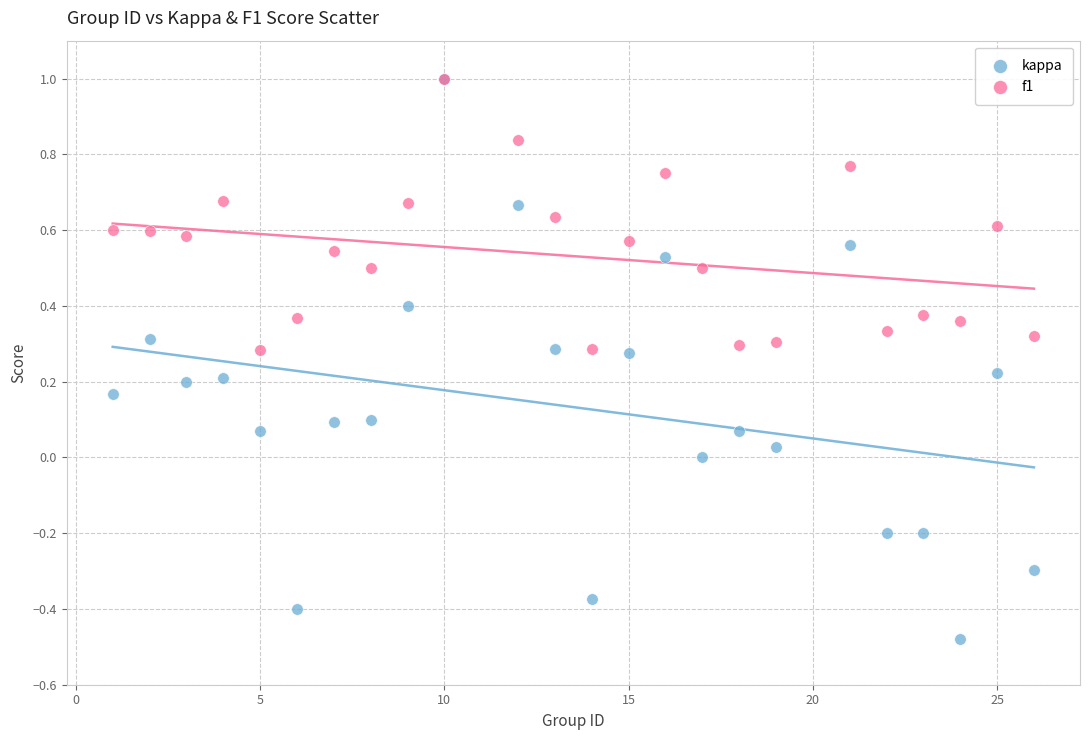

Which series reaches the minimum Y coordinate?

kappa